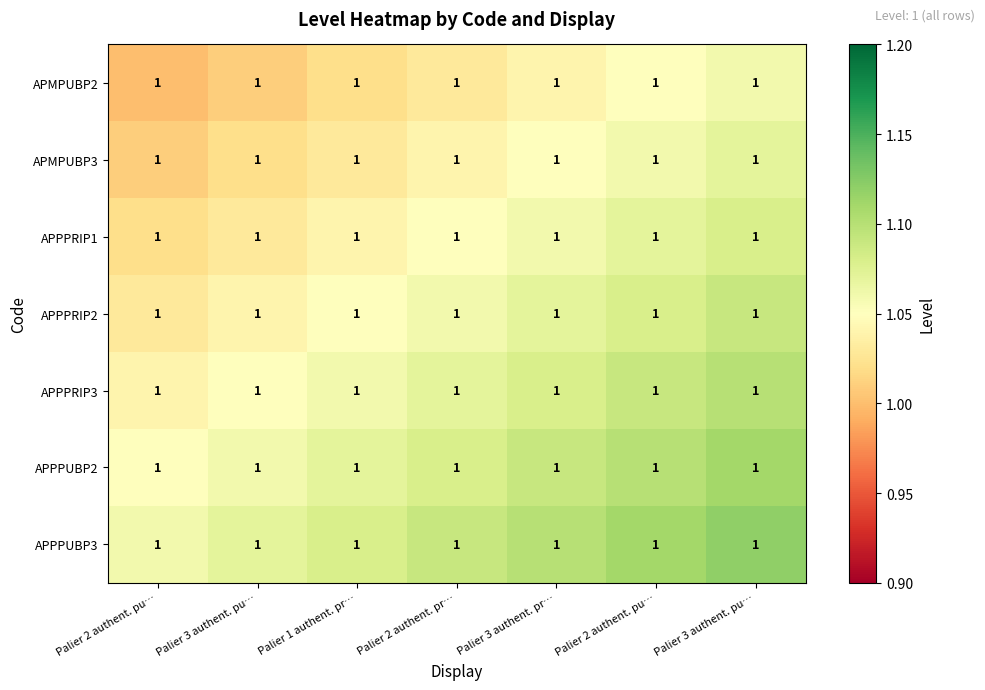

Where is APMPUBP3 nearest to the value 1?

Palier 2 authent. pu…